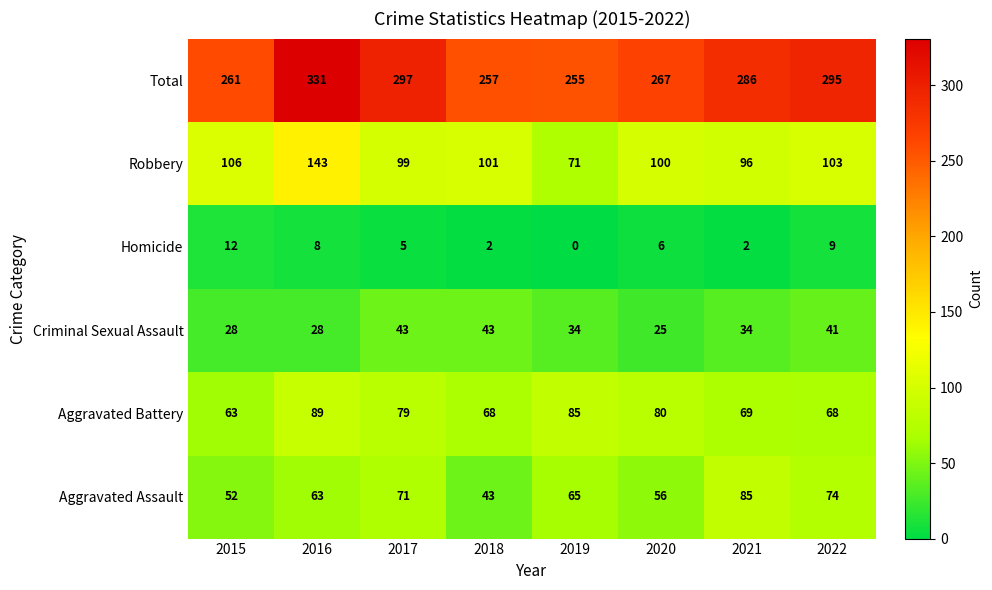

Which category has the lowest value in the Criminal Sexual Assault series?

2020